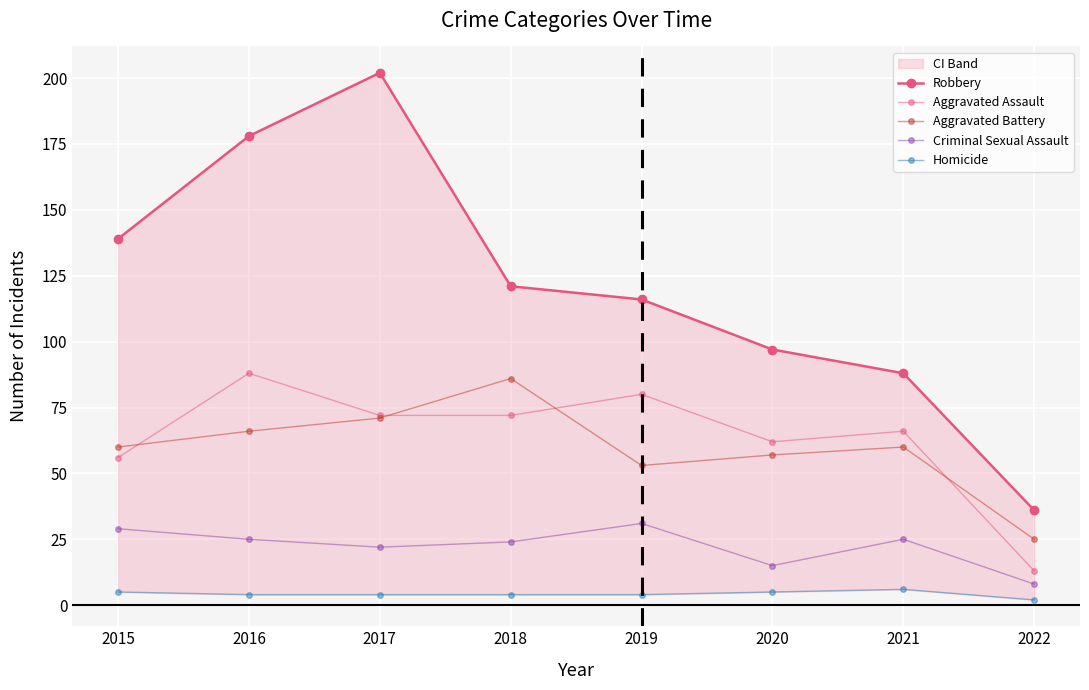

The Aggravated Battery series shows 66 at 2016. True or false?

True